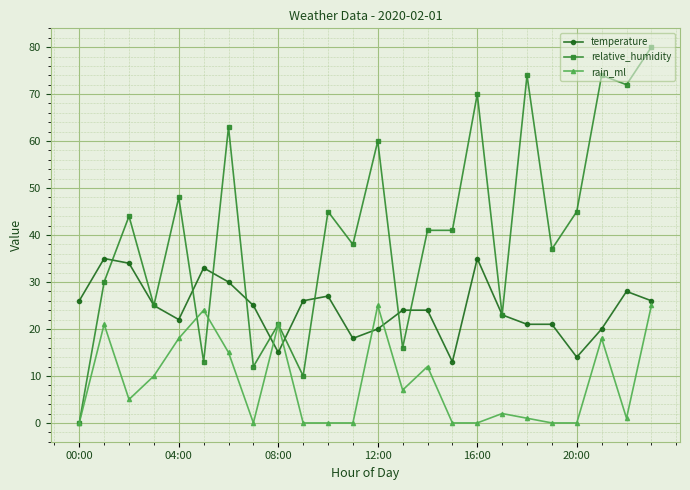

What is the value of the relative_humidity point at the 9th from the left?

21